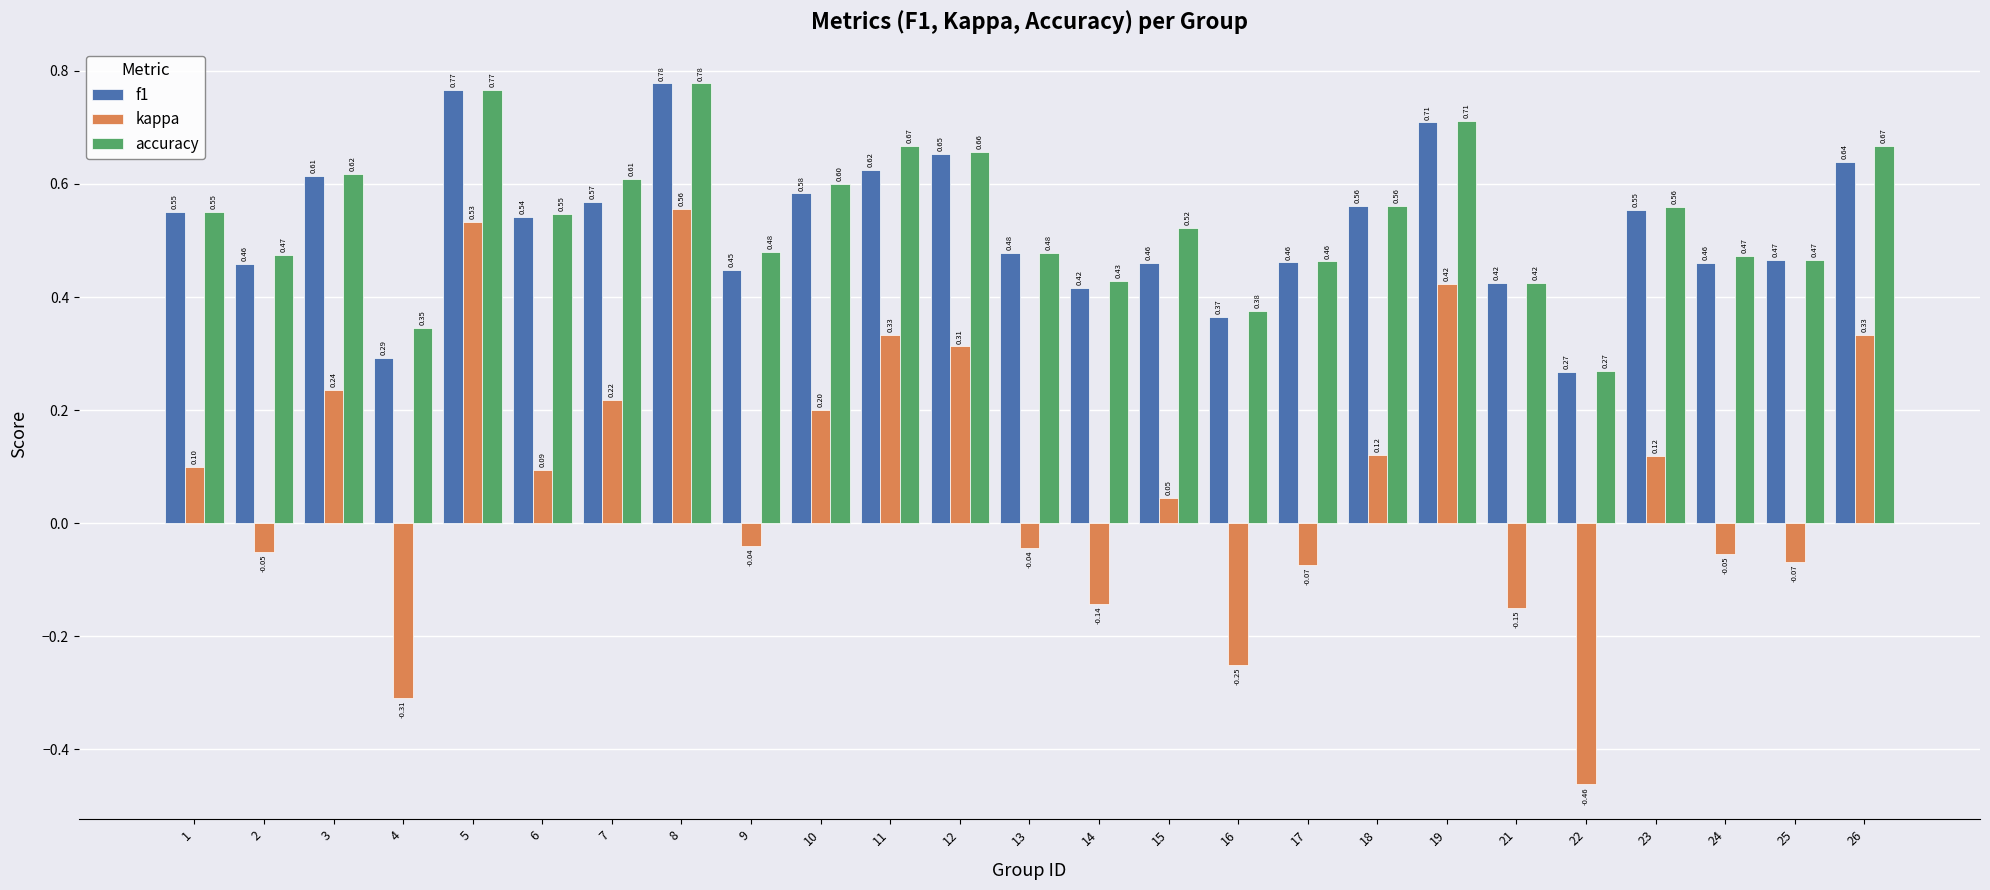

Which label corresponds to the largest value in the chart?

8